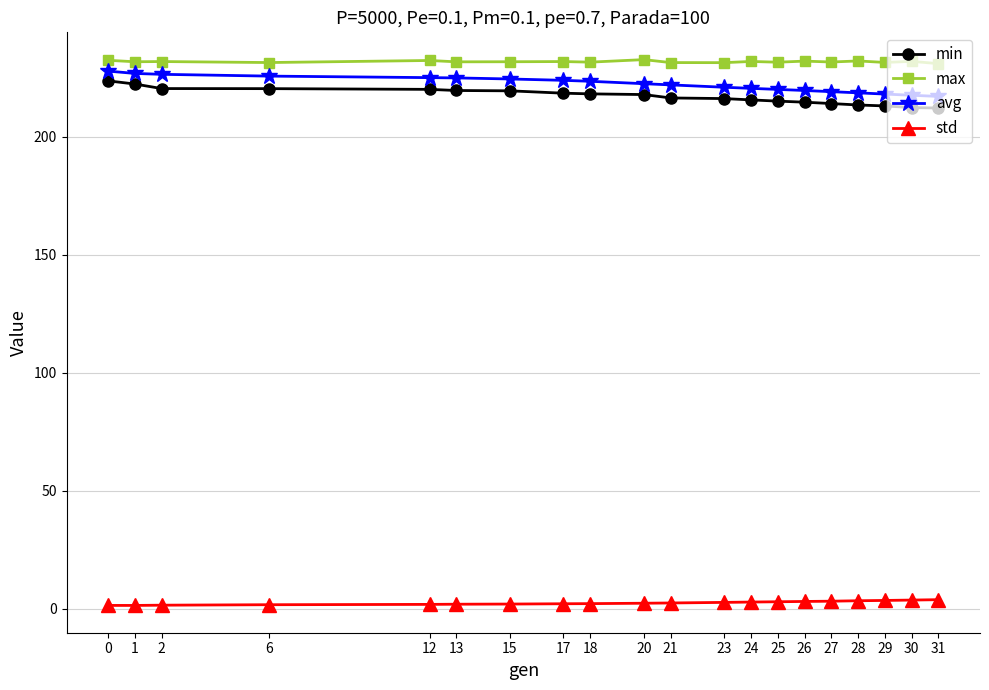

What is the sum of the min values at 6 and 25?

435.5